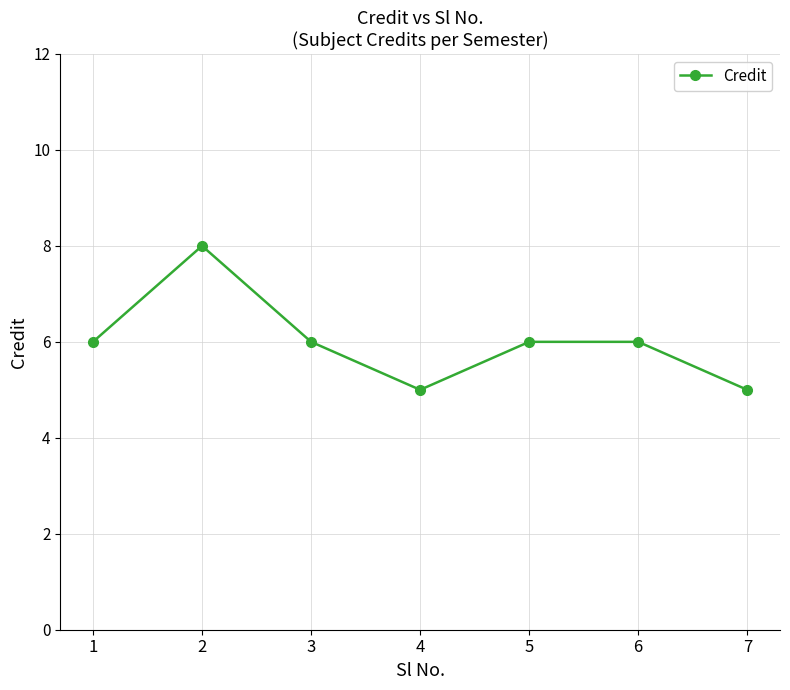

True or false: there are more than 2 points higher than both neighbors.

False